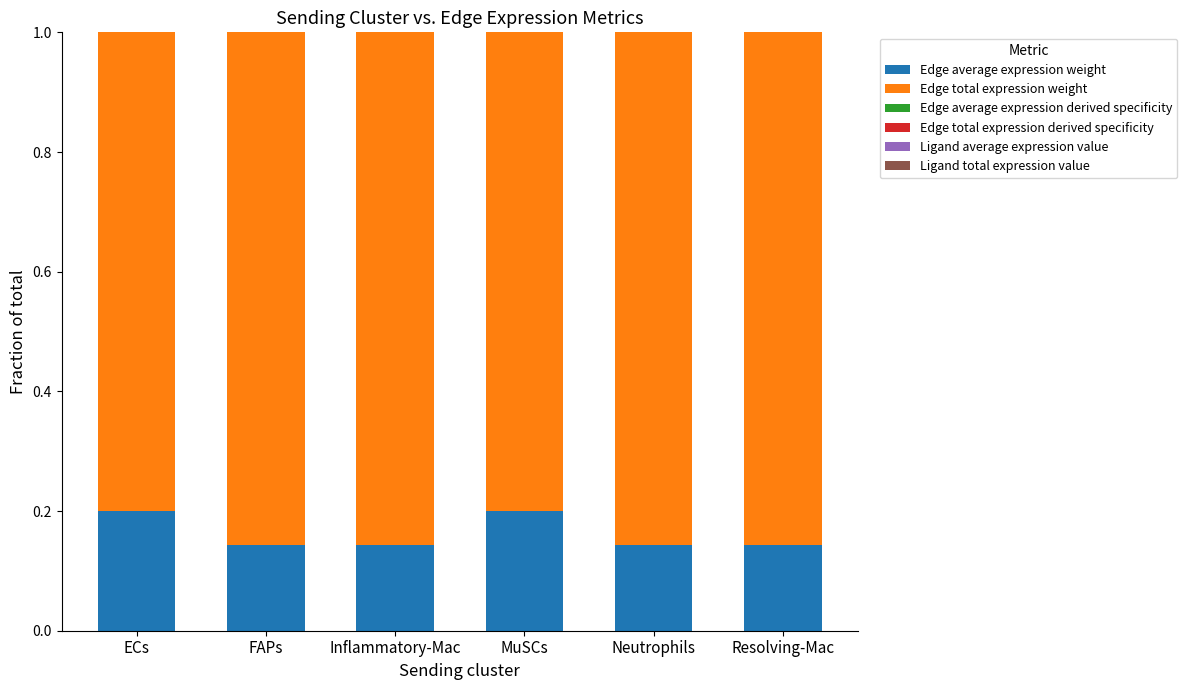

What is the total value across all series at ECs?

1.0